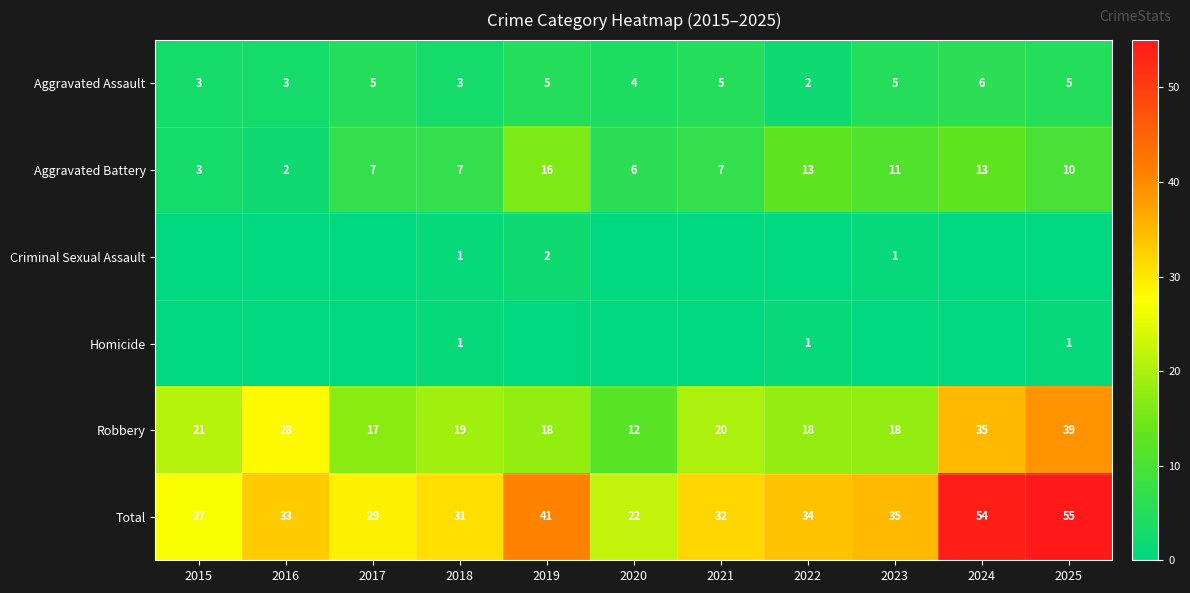

What is the approximate value of Robbery at 2020, to the nearest 10?

10